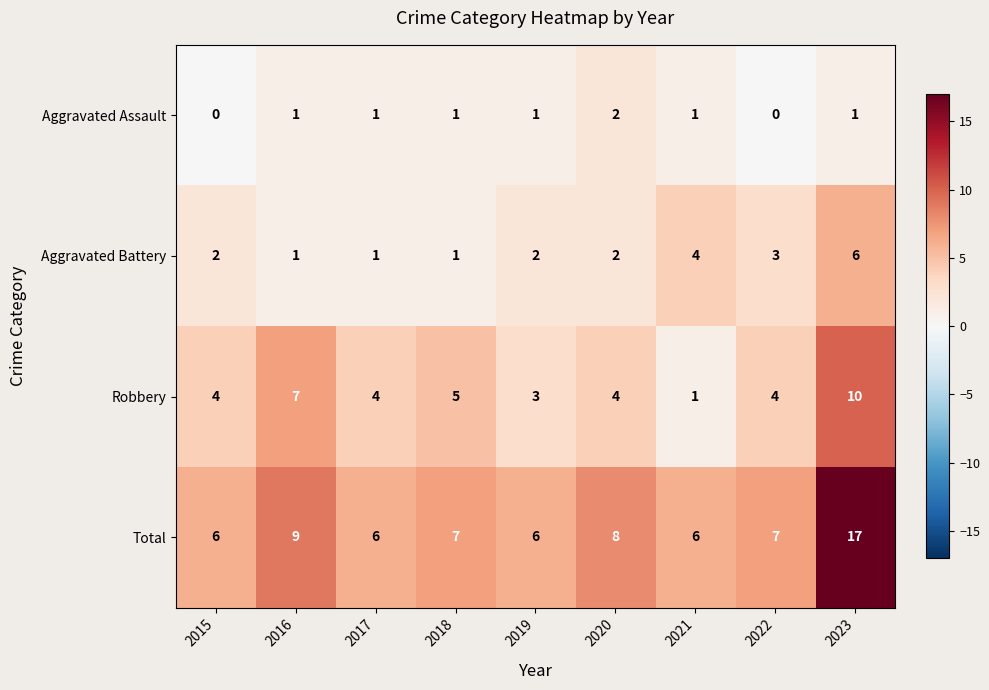

List the series in order of their overall mean, lowest first.

Aggravated Assault, Aggravated Battery, Robbery, Total